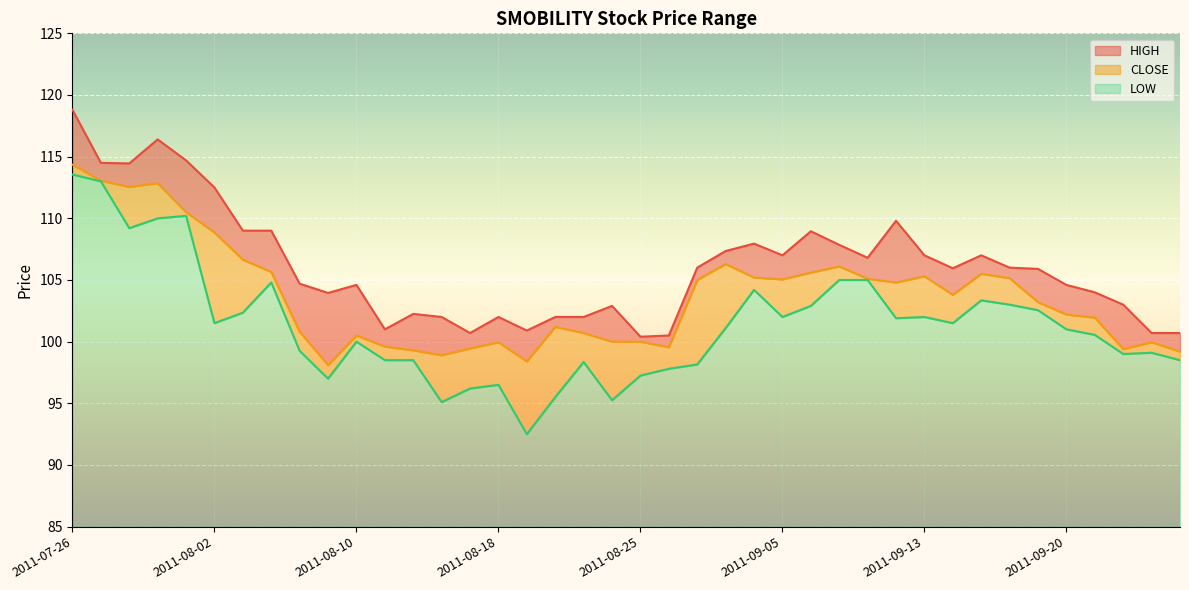

What is the minimum value shown in the chart?

92.5